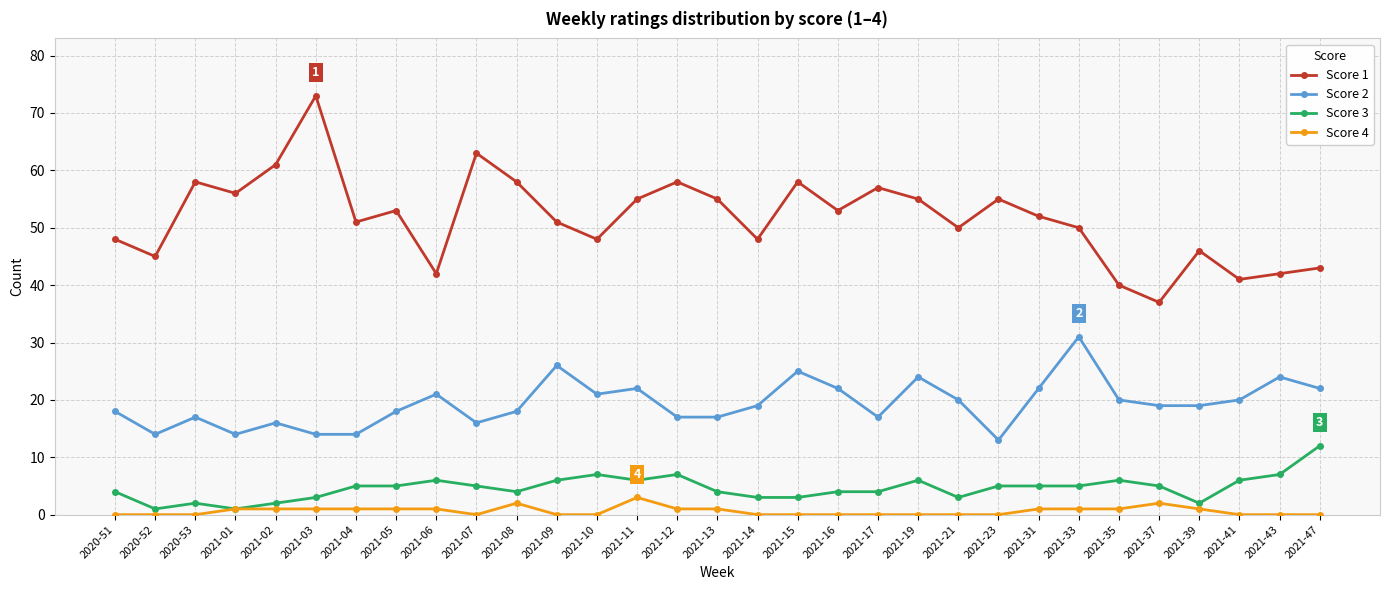

Reading left to right, what are all the values shown in this chart?

Score 1: 48	45	58	56	61	73	51	53	42	63	58	51	48	55	58	55	48	58	53	57	55	50	55	52	50	40	37	46	41	42	43
Score 2: 18	14	17	14	16	14	14	18	21	16	18	26	21	22	17	17	19	25	22	17	24	20	13	22	31	20	19	19	20	24	22
Score 3: 4	1	2	1	2	3	5	5	6	5	4	6	7	6	7	4	3	3	4	4	6	3	5	5	5	6	5	2	6	7	12
Score 4: 0	0	0	1	1	1	1	1	1	0	2	0	0	3	1	1	0	0	0	0	0	0	0	1	1	1	2	1	0	0	0